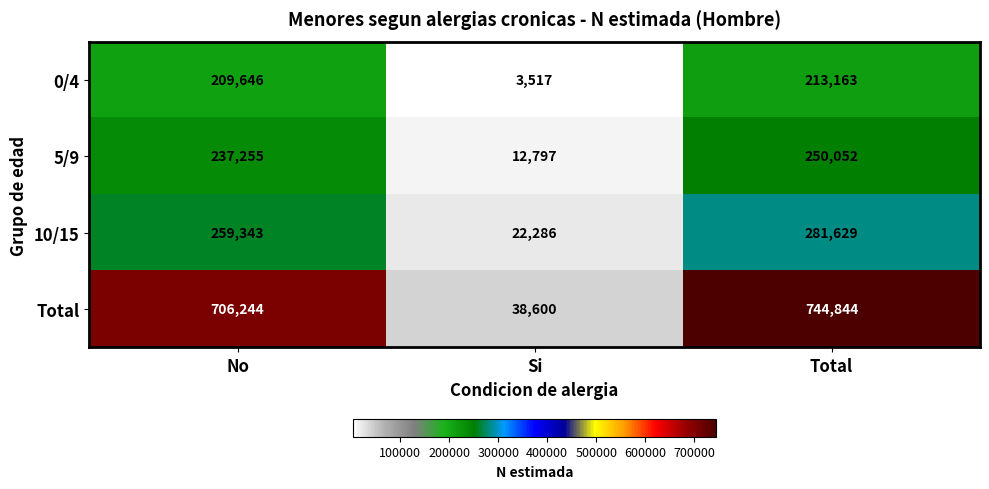

What is the average value of the 10/15 series?

187753